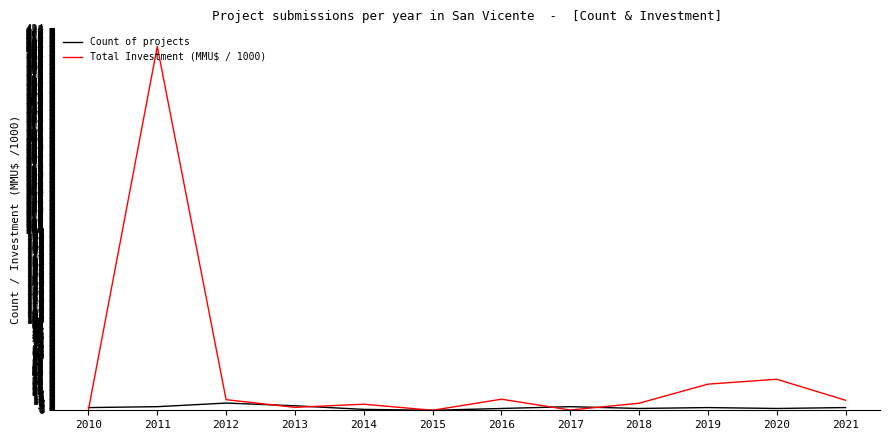

True or false: Total Investment (MMU$ / 1000) has a value of 12.3 at 2016.

True